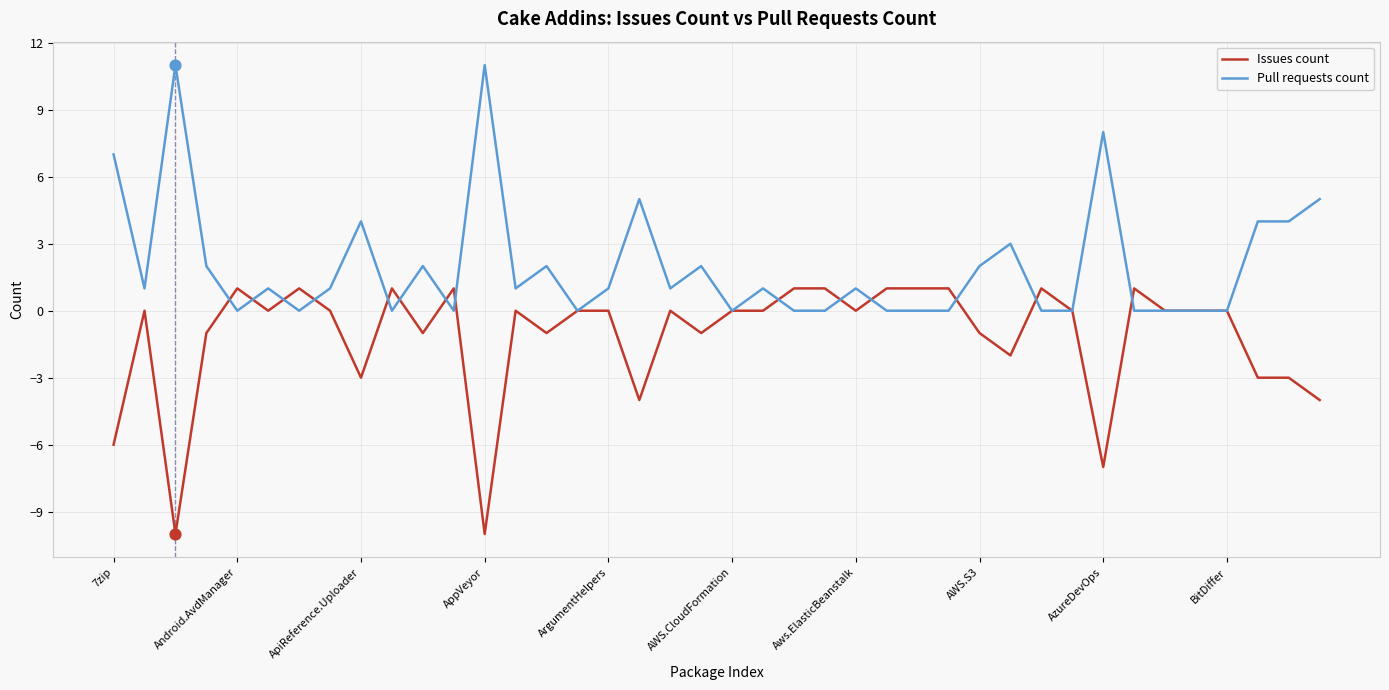

Which series has the largest total across all categories?

Pull requests count